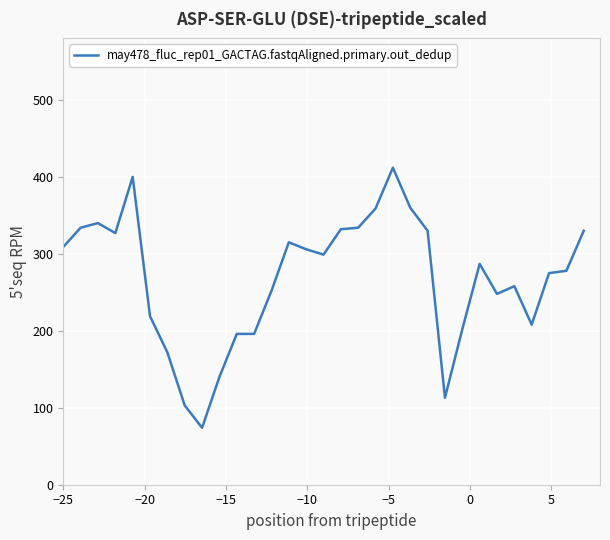

What is the minimum value shown in the chart?

74